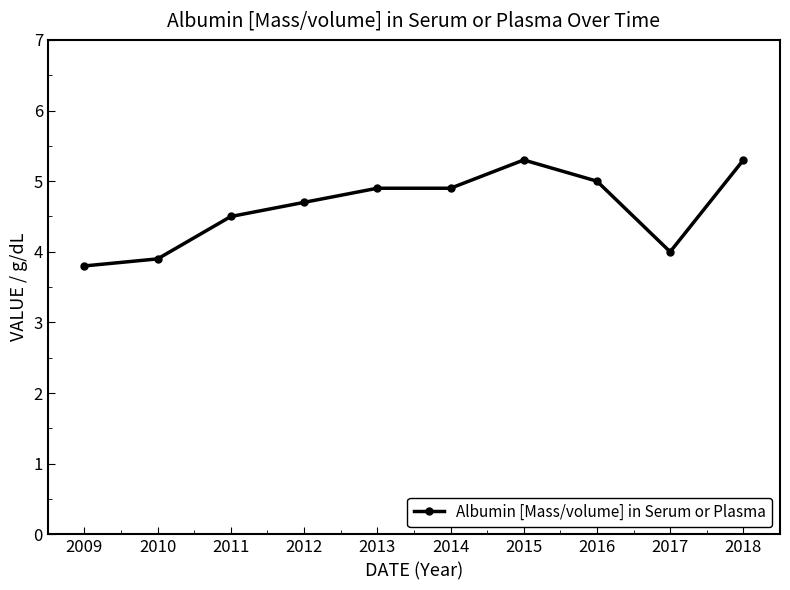

True or false: the data shows 4.5 at 2011.

True